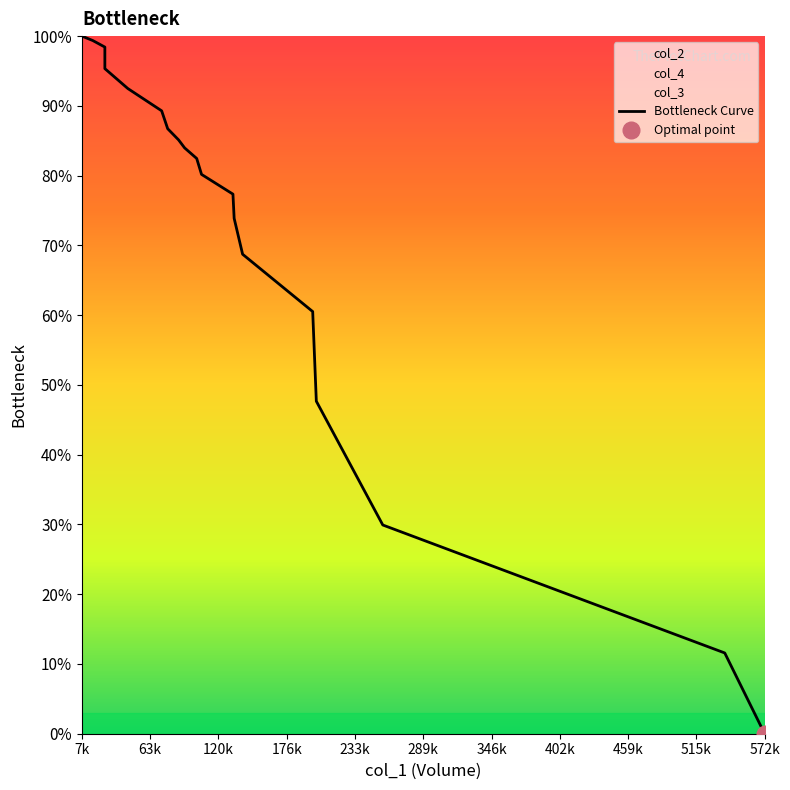

What is the difference between the maximum and minimum values?

1.0